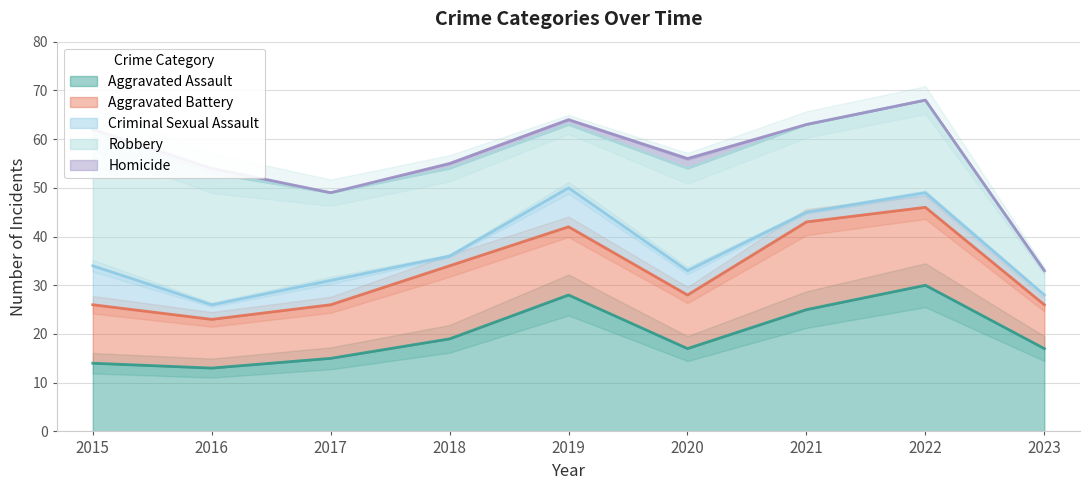

True or false: Robbery has a value of 27 at 2017.

False